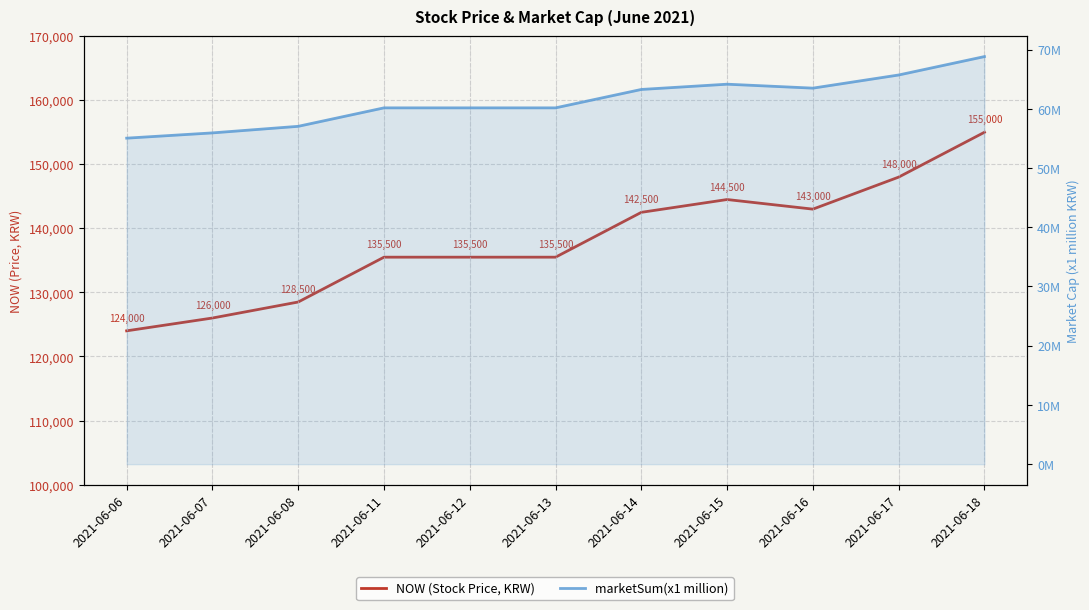

Where does the marketSum(x1 million) series first go above 60152458?

2021-06-14